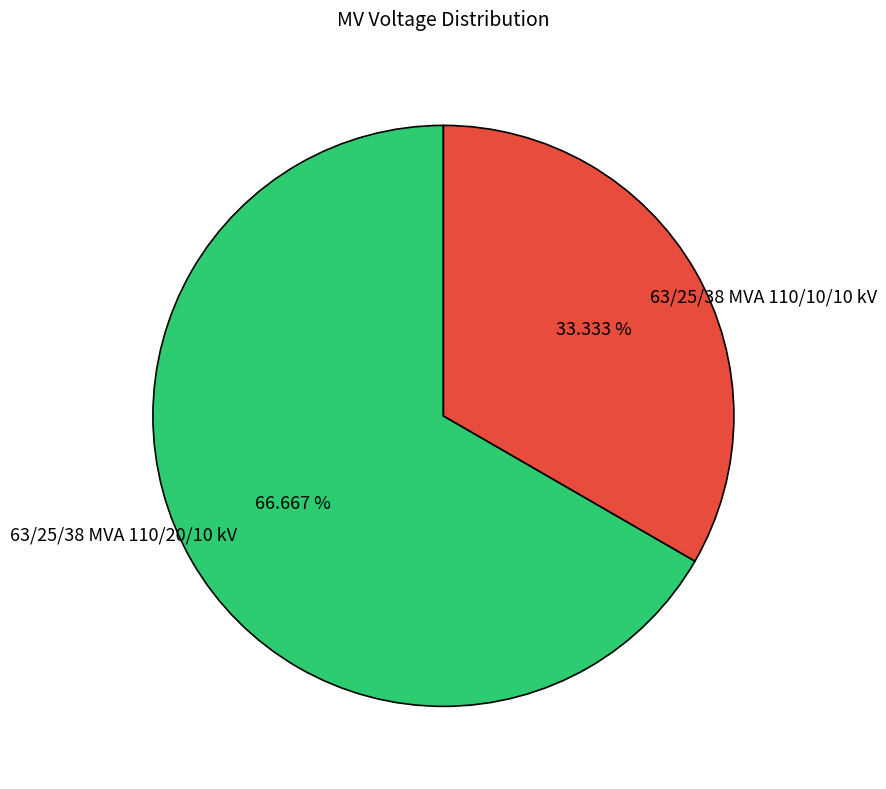

To the nearest percent, what percentage of the pie is 63/25/38 MVA 110/20/10 kV?

67%